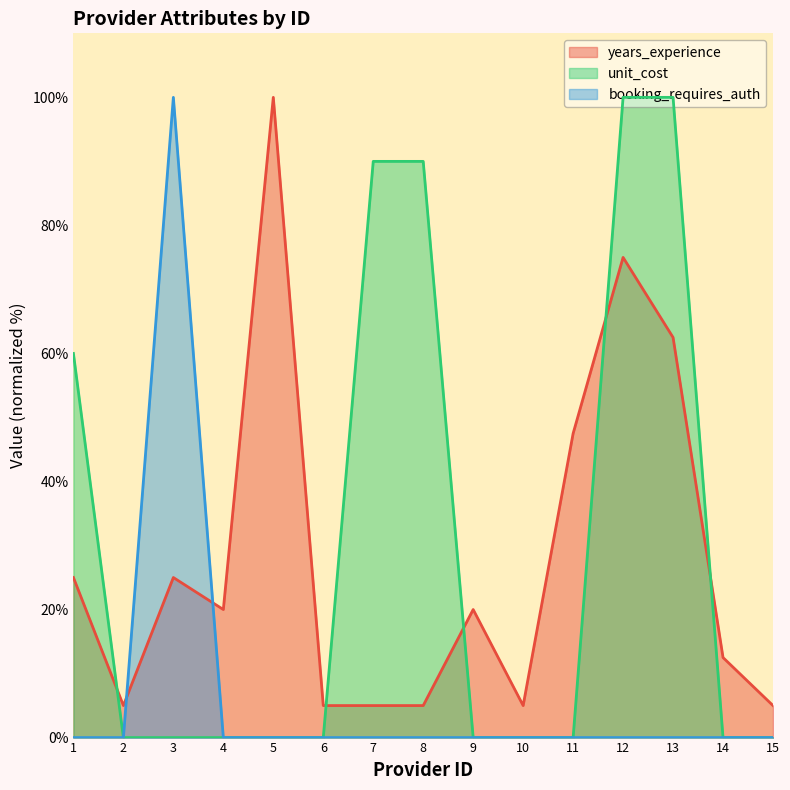

What is the average value of the booking_requires_auth series?

6.7